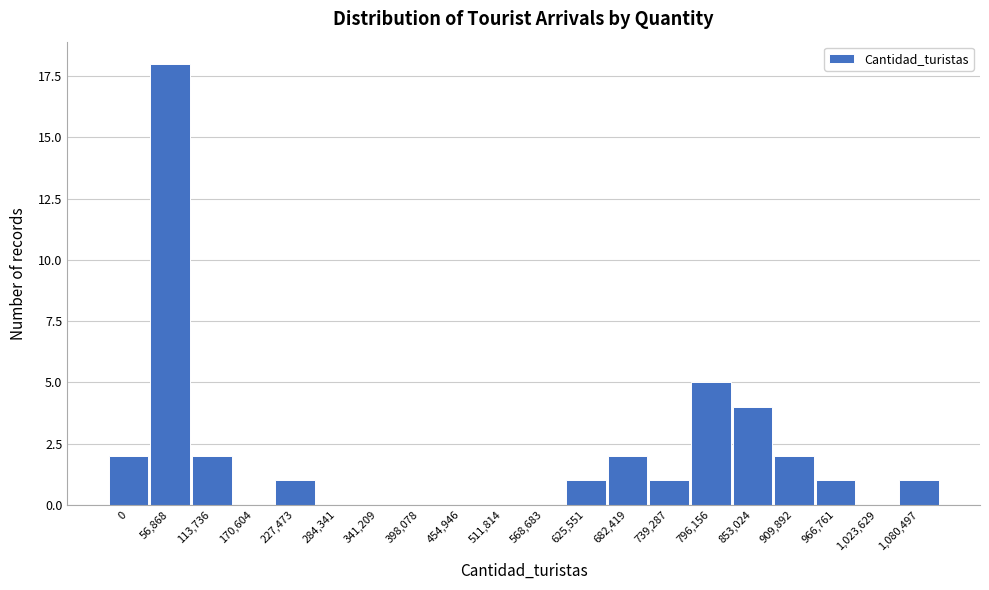

Reading left to right, extract all data points from this chart.

0=2	56,868=18	113,736=2	170,604=0	227,473=1	284,341=0	341,209=0	398,078=0	454,946=0	511,814=0	568,683=0	625,551=1	682,419=2	739,287=1	796,156=5	853,024=4	909,892=2	966,761=1	1,023,629=0	1,080,497=1